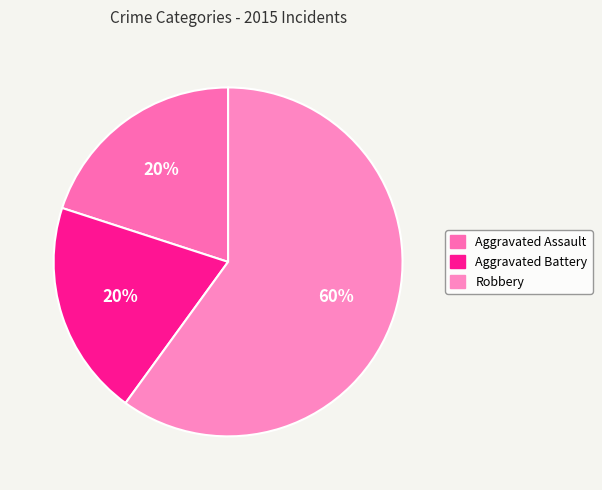

Which category accounts for the majority?

Robbery